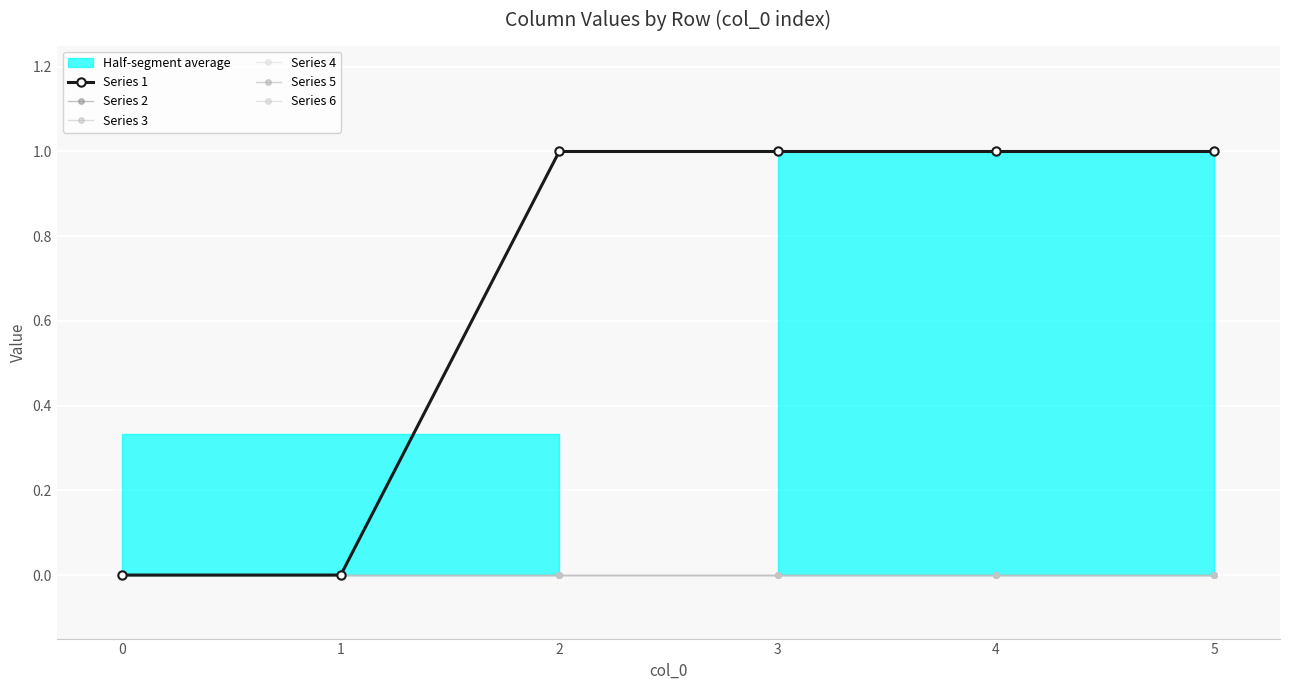

How many lines are shown in the chart?

6